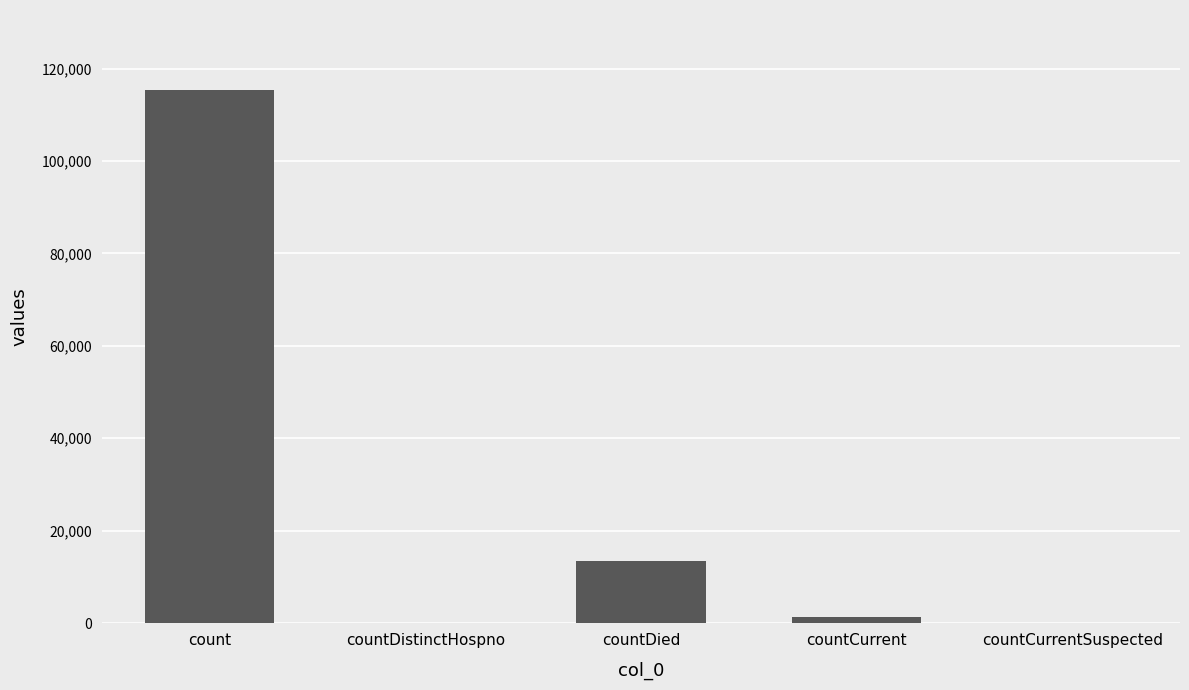

Count the number of data series in this chart.

1